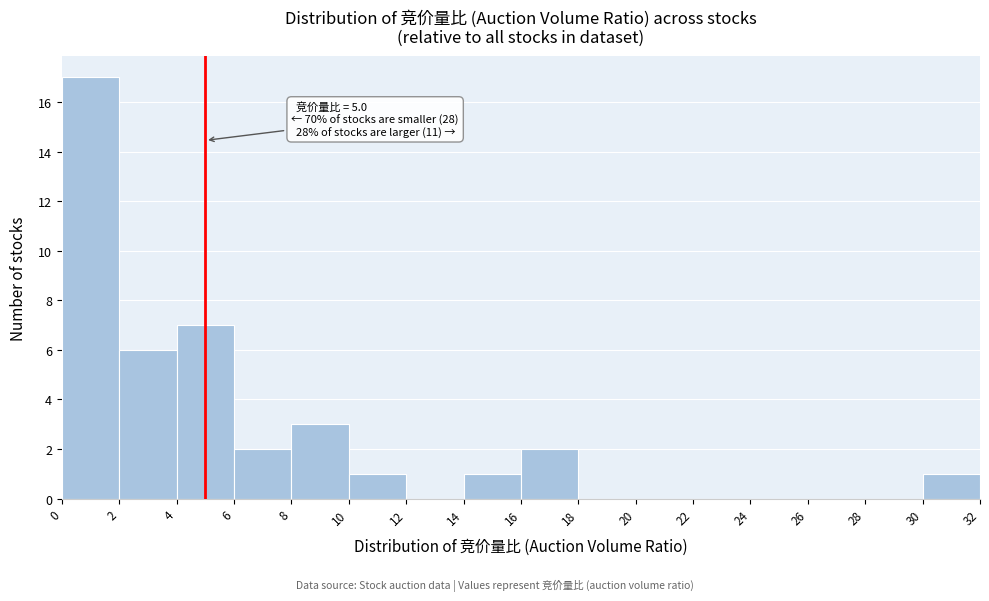

Which range on the x-axis has the tallest bar?

0 to 2